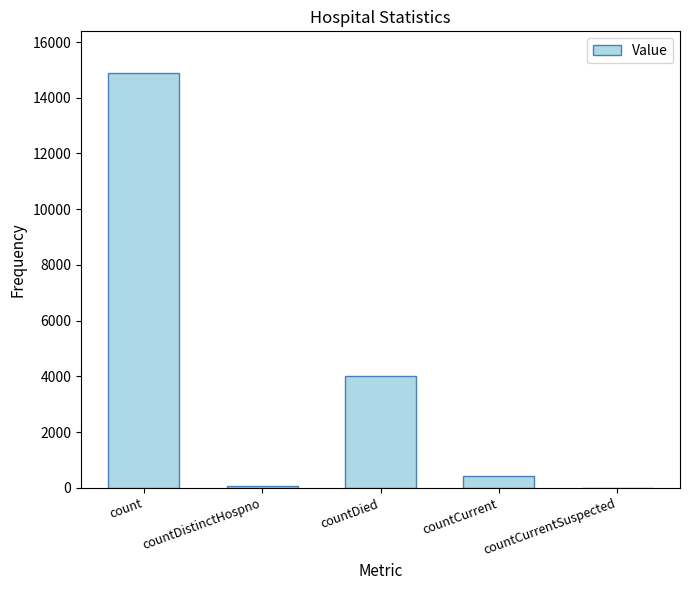

The chart shows a value of 7270 at count. True or false?

False